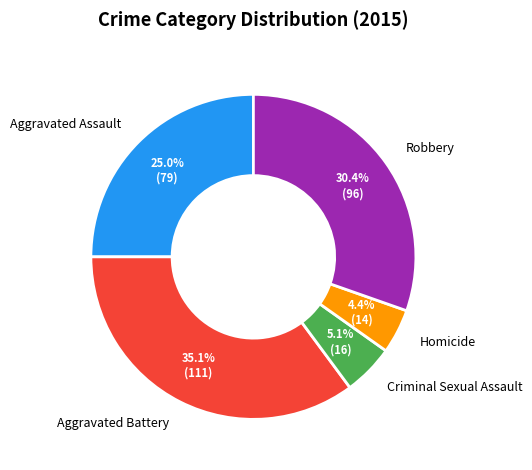

How many slices are in this pie chart?

5